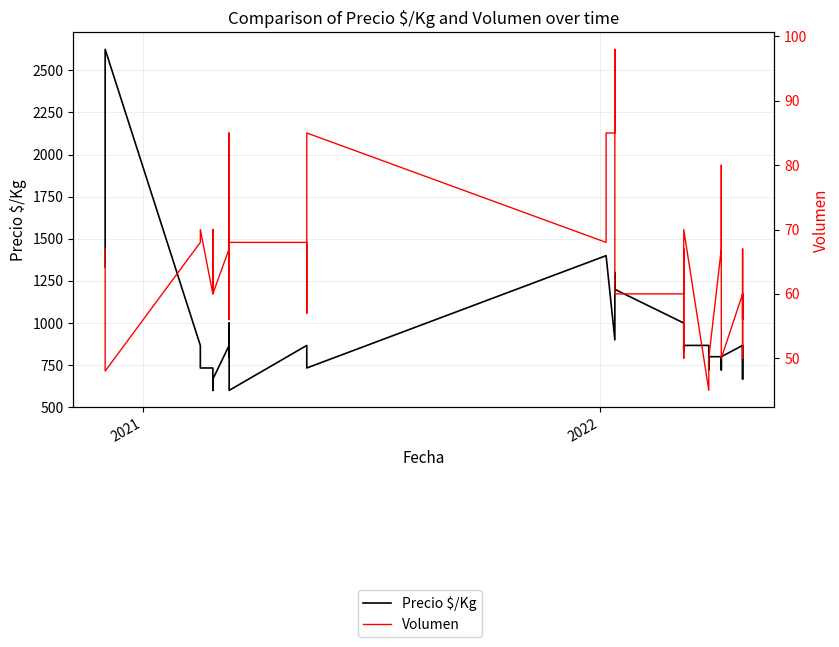

Does the chart display data point markers on the line(s)?

No